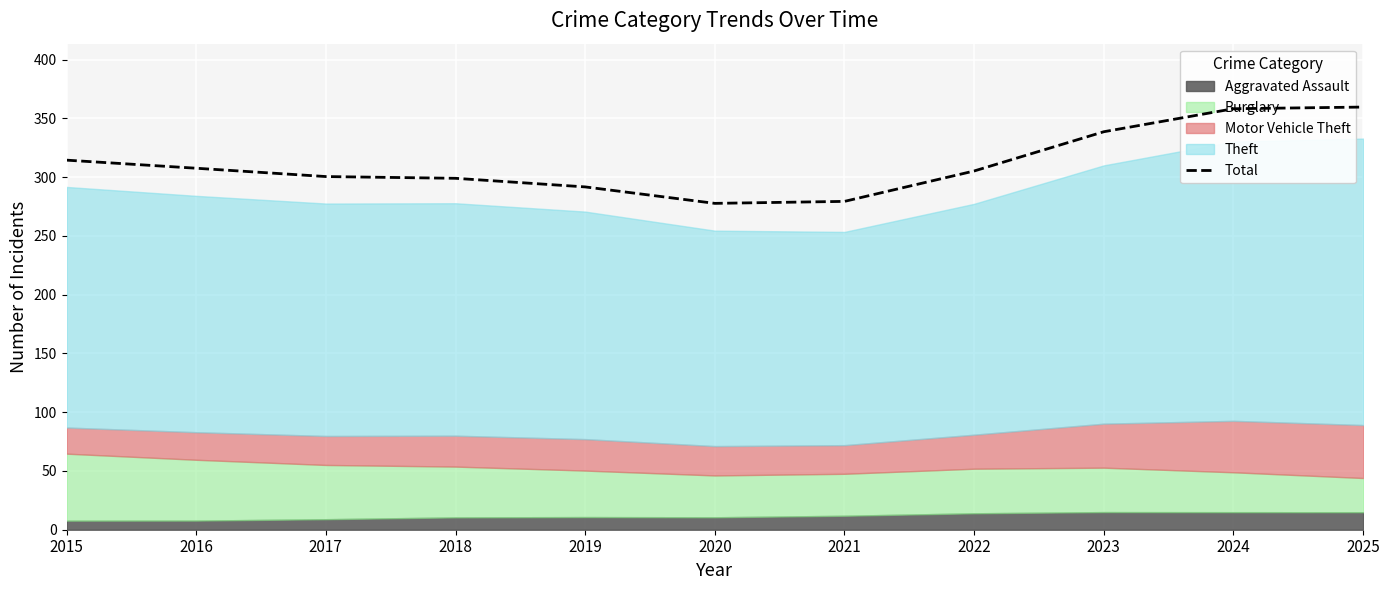

The chart shows a value of 97.4 at 2022. True or false?

False